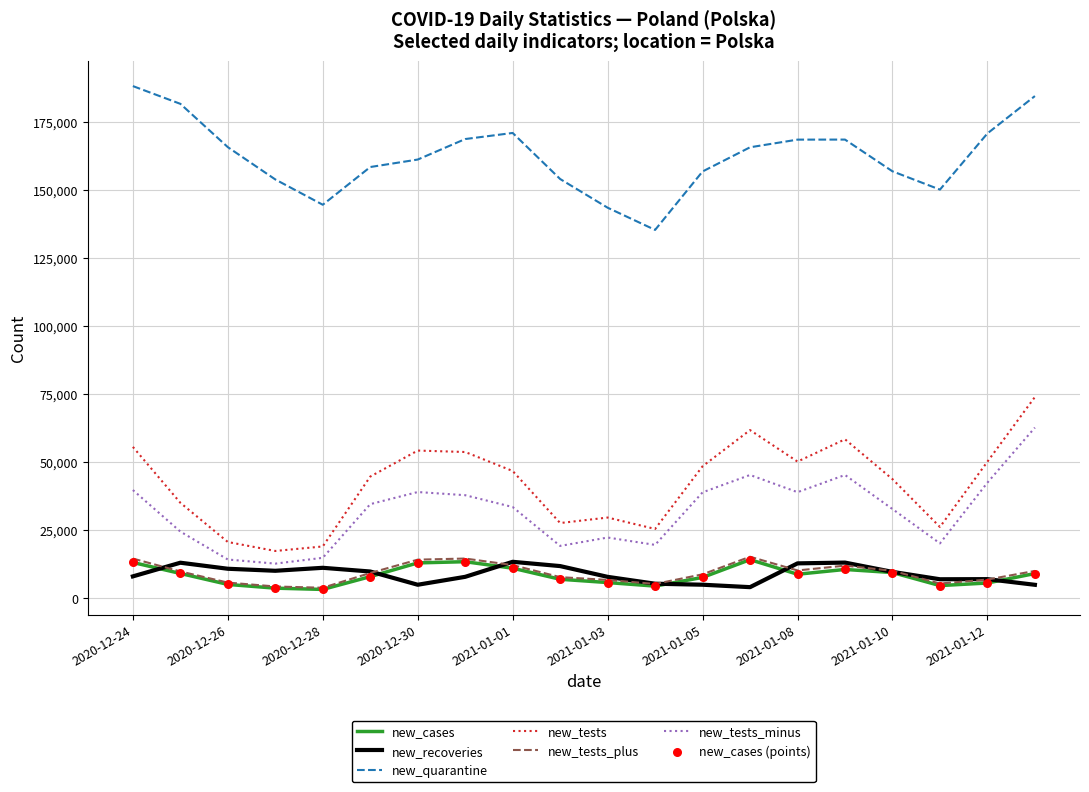

Which series has the largest total across all categories?

new_quarantine